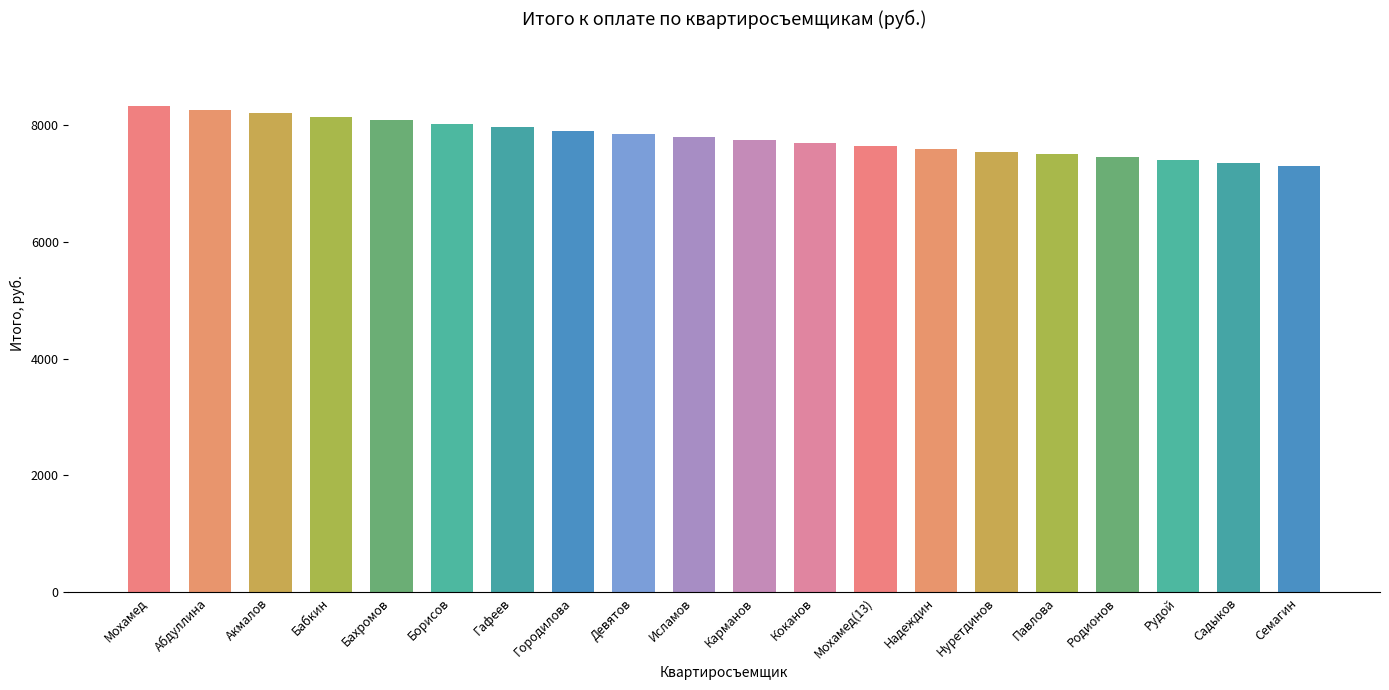

What is the change in value from Акмалов to Павлова?

-702.2